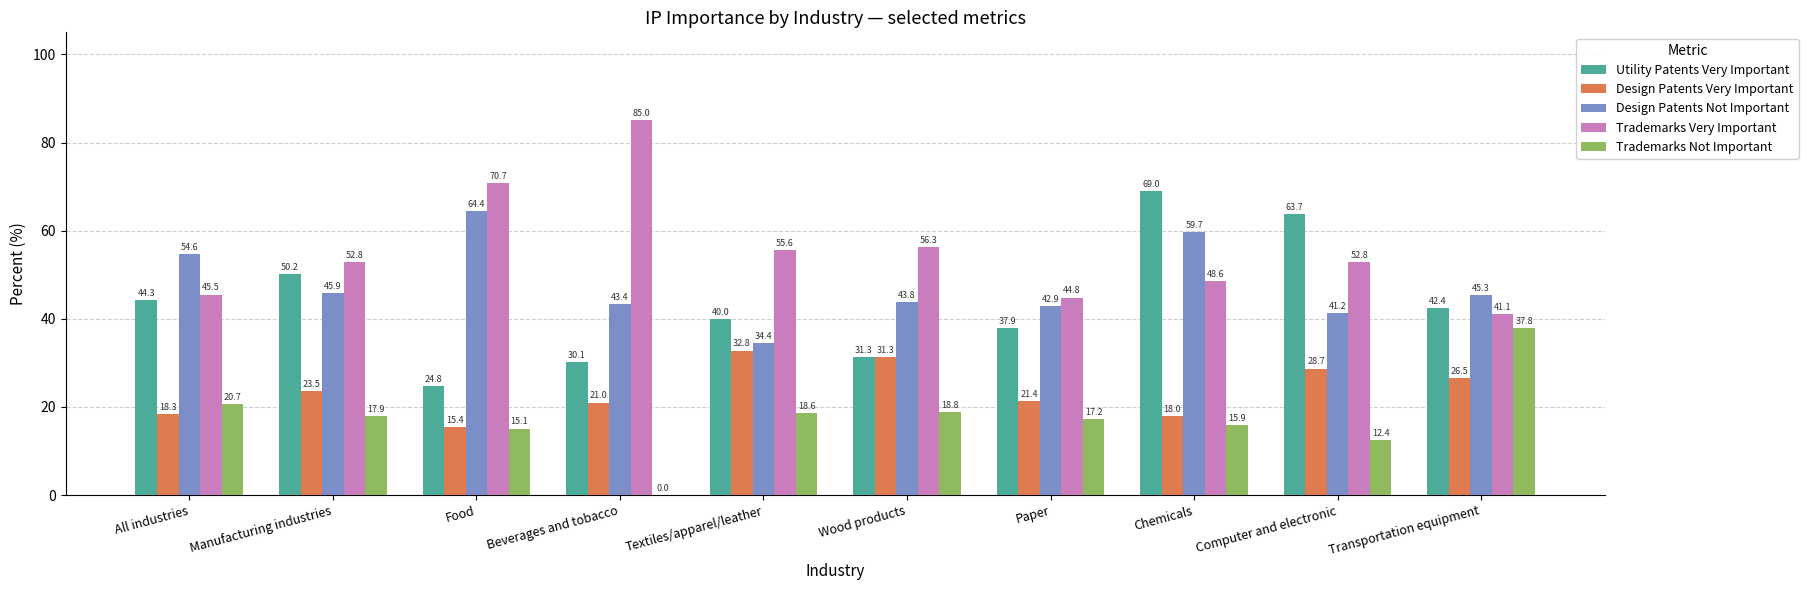

True or false: Trademarks Not Important has a value of 11.7 at Wood products.

False